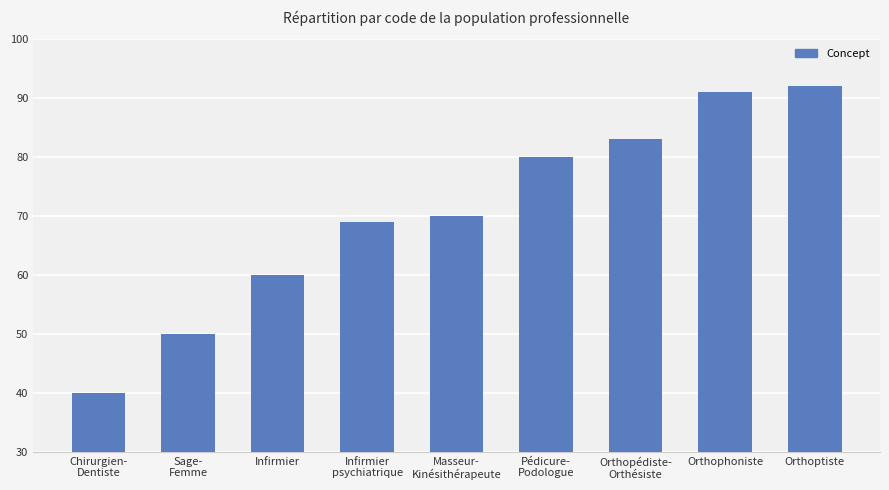

Reading left to right, transcribe all the data shown in this chart.

40	50	60	69	70	80	83	91	92